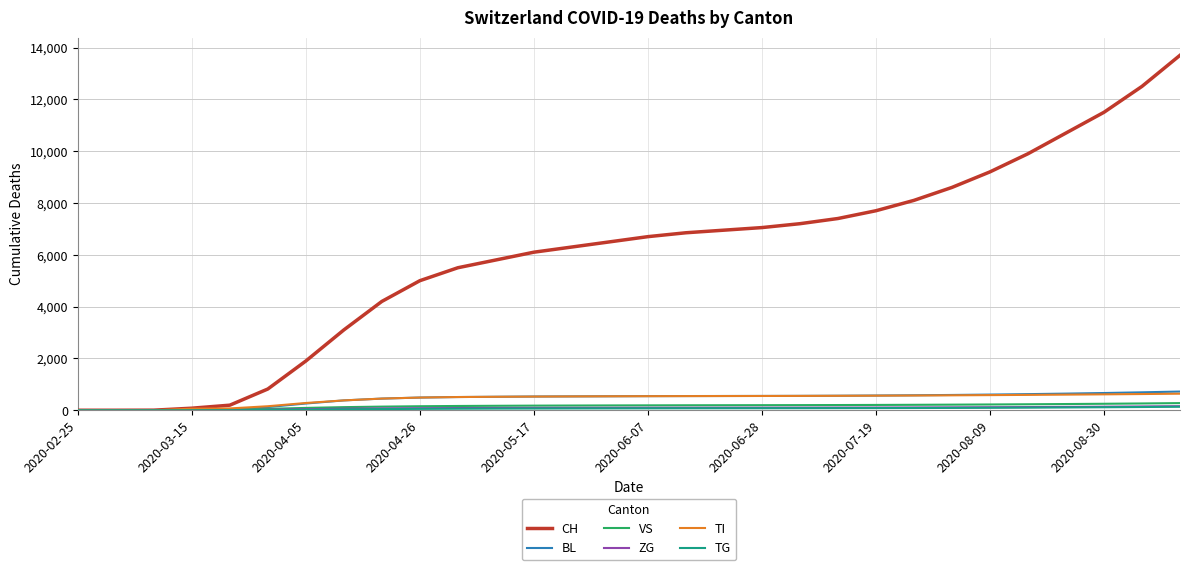

What is the maximum value for BL?

722